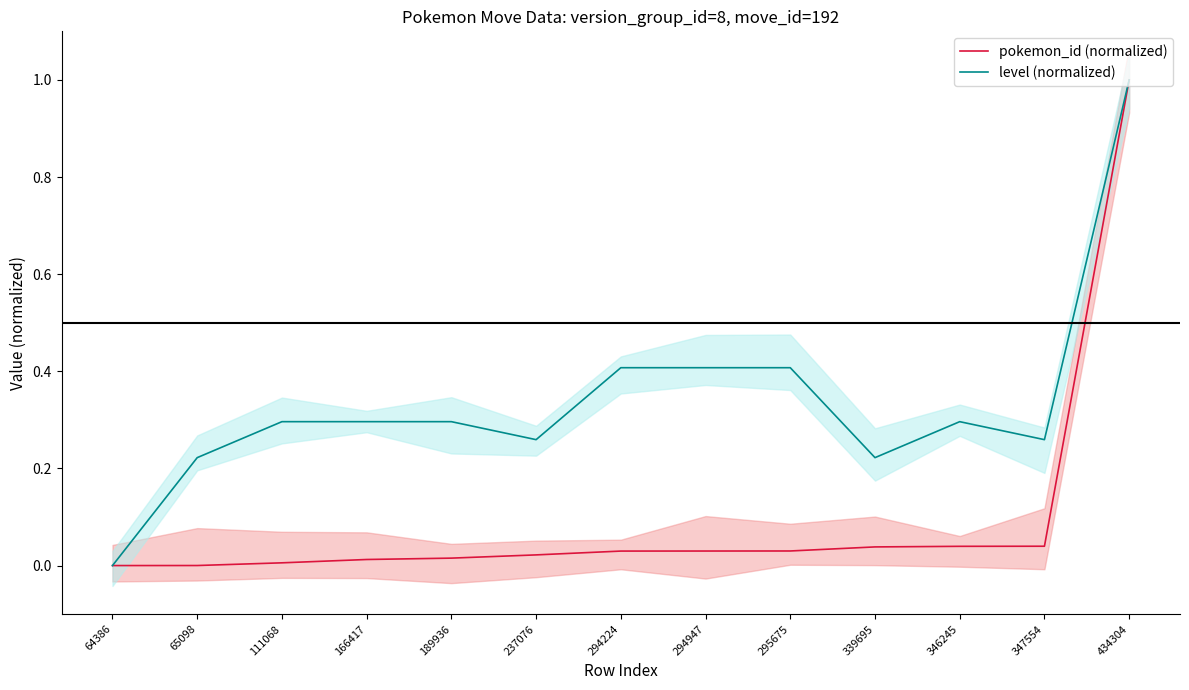

True or false: level (normalized) and pokemon_id (normalized) cross at least once.

False